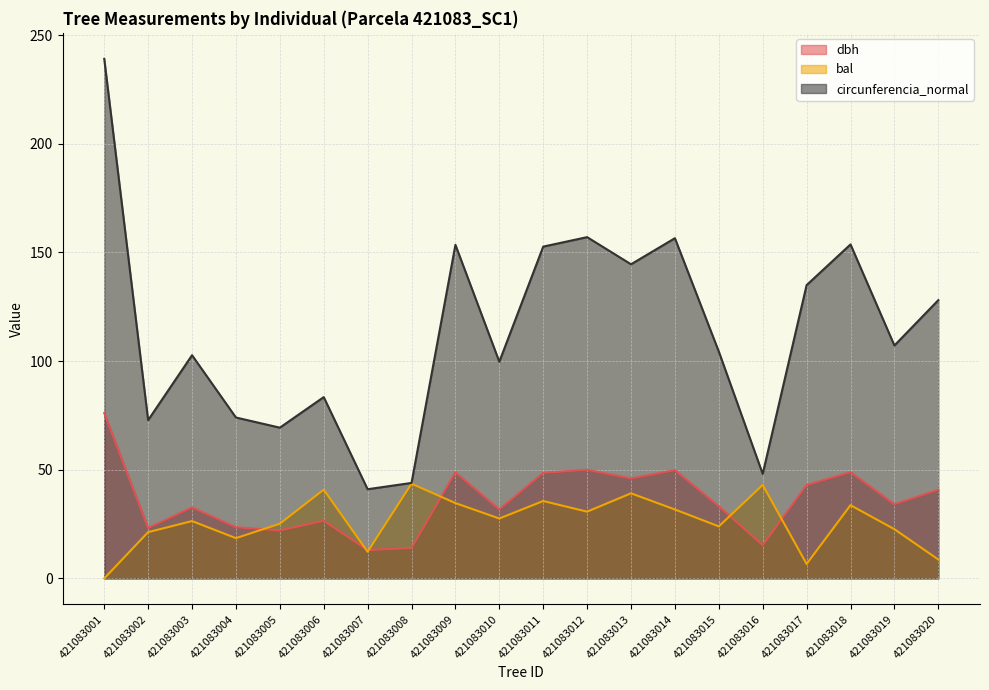

List the labels in order of circunferencia_normal value, smallest first.

421083007, 421083008, 421083016, 421083005, 421083002, 421083004, 421083006, 421083010, 421083003, 421083015, 421083019, 421083020, 421083017, 421083013, 421083011, 421083009, 421083018, 421083014, 421083012, 421083001